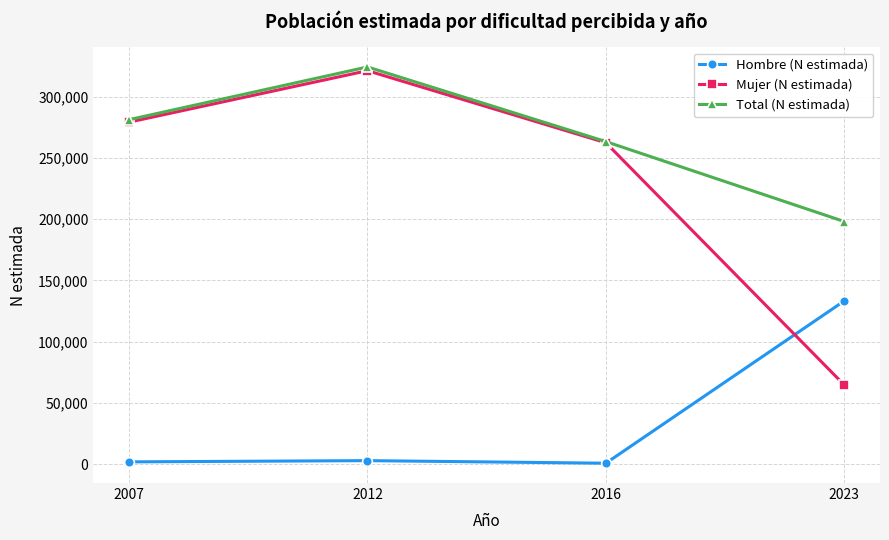

Does the chart display data point markers on the line(s)?

Yes